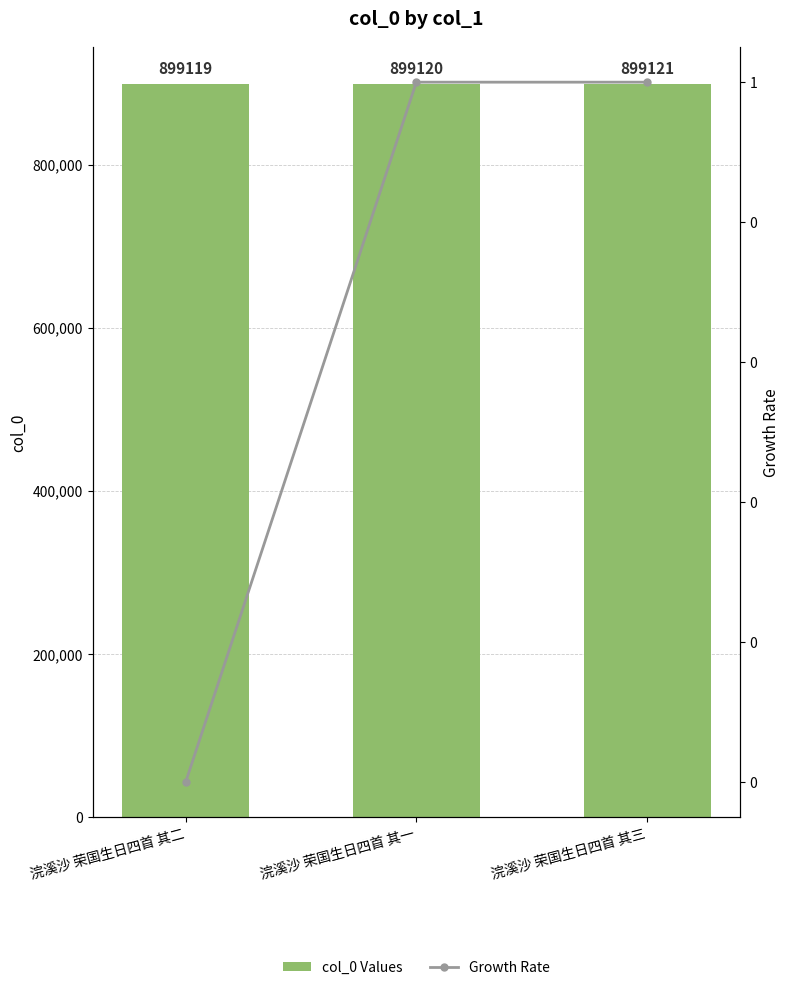

What is the label of the 3rd bar from the left?

浣溪沙 荣国生日四首 其三